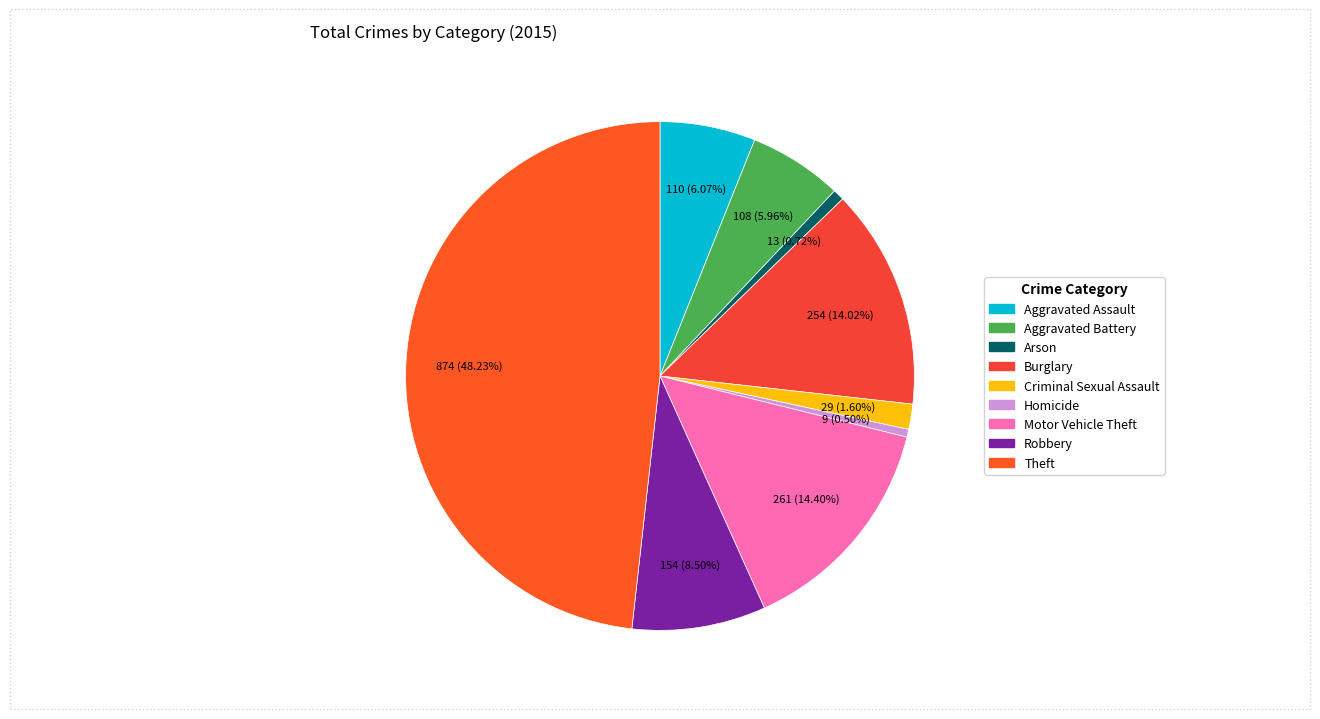

What is the change in value from Aggravated Assault to Robbery?

+44